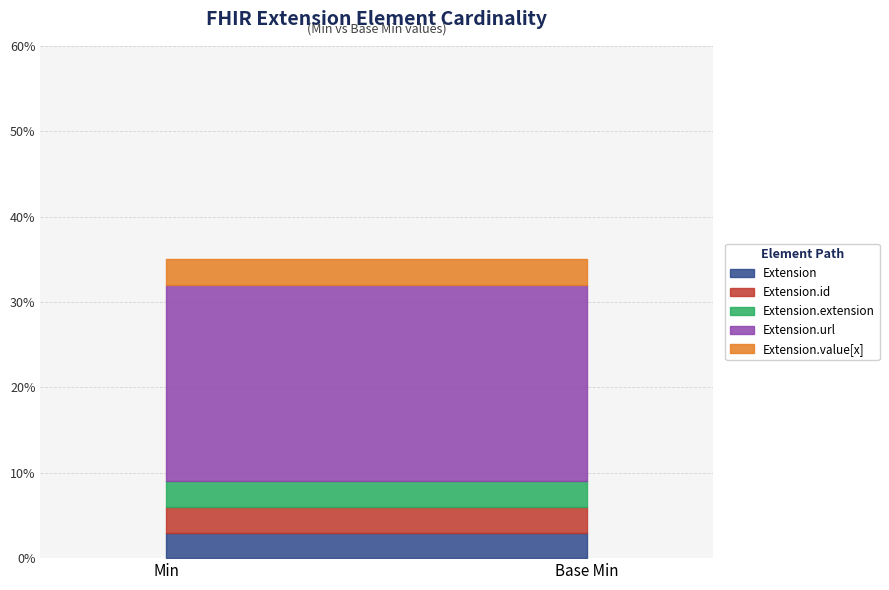

At which label is Extension.extension closest to 0?

Min